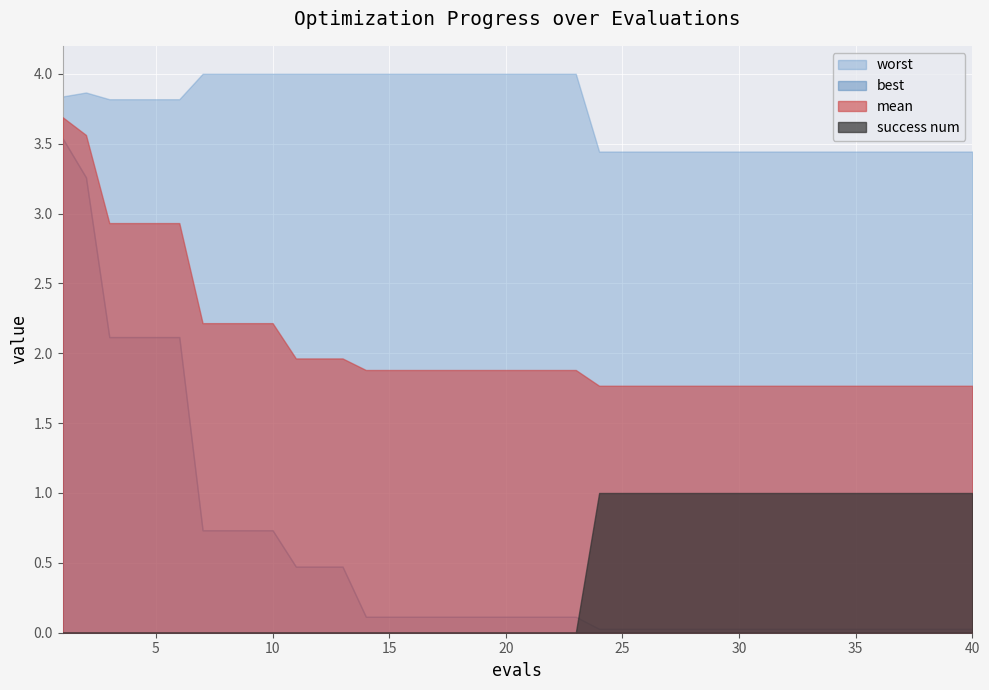

Which series has the largest total across all categories?

worst